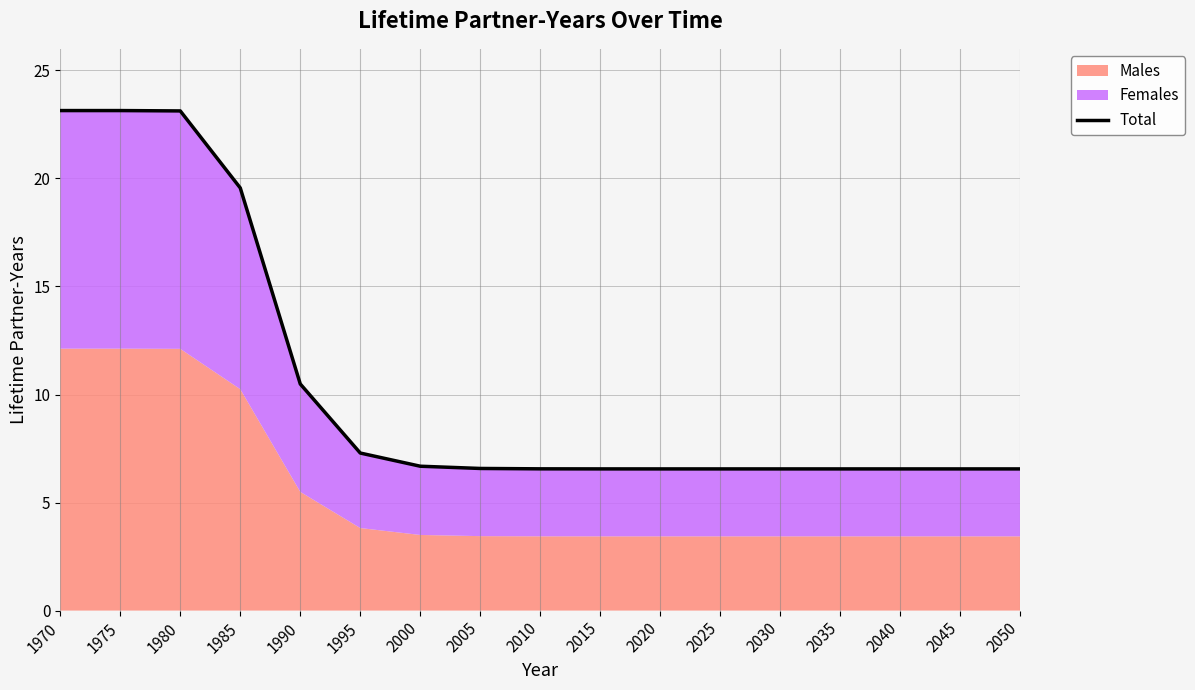

Reading right to left, extract all data points from this chart.

6.6	6.6	6.6	6.6	6.6	6.6	6.6	6.6	6.6	6.6	6.7	7.3	10.5	19.6	23.1	23.1	23.1